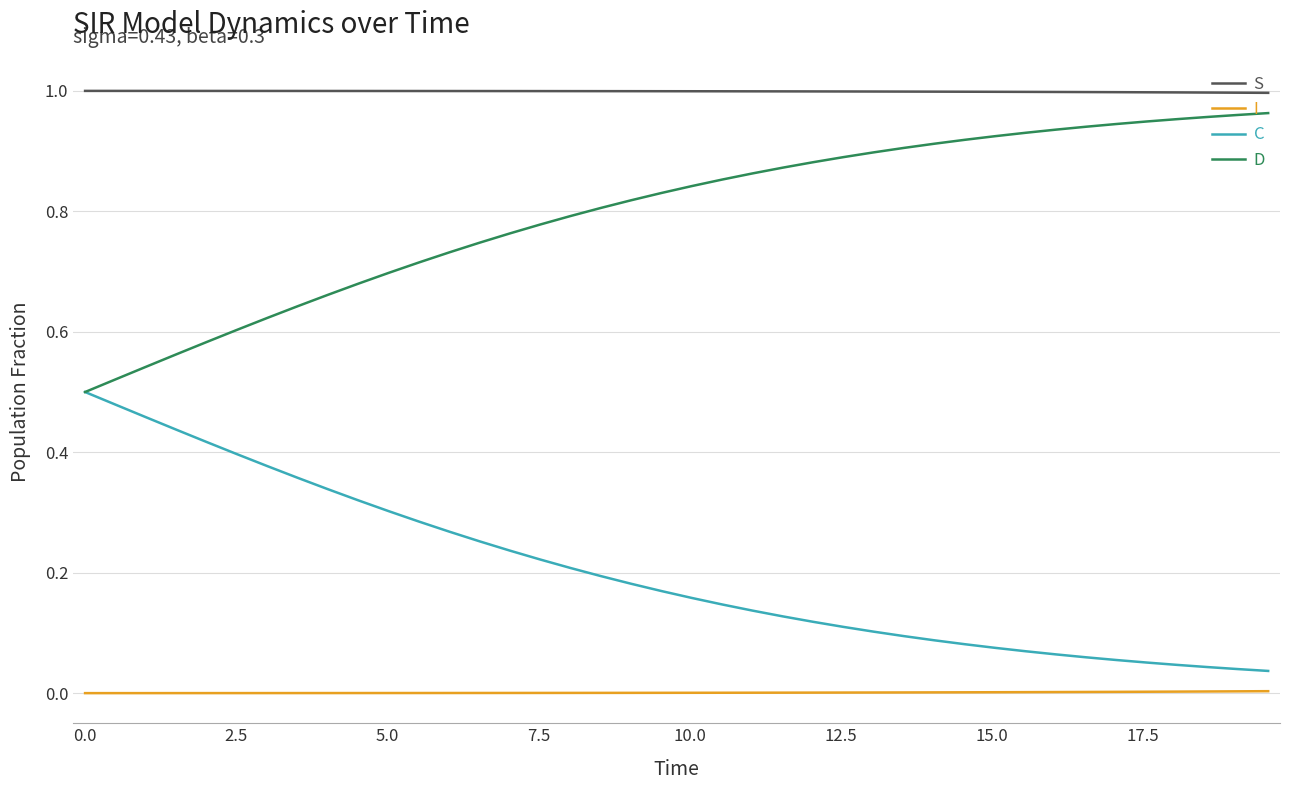

True or false: D and I cross at least once.

False